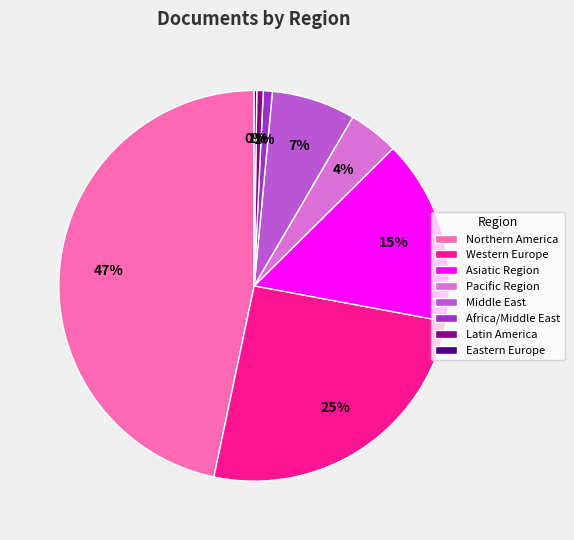

True or false: Asiatic Region accounts for 15% of the total.

True